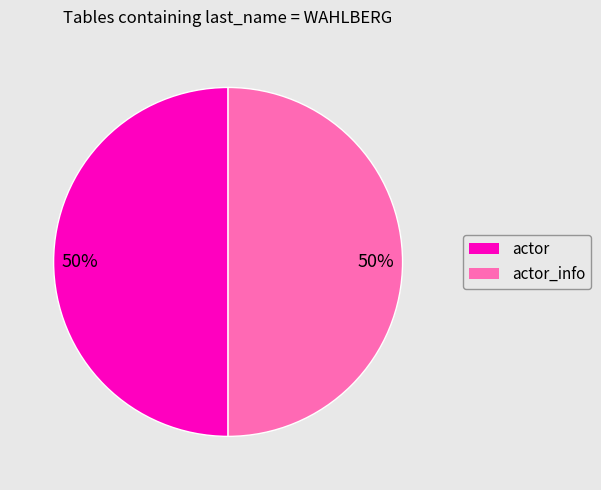

How many segments does this pie chart have?

2